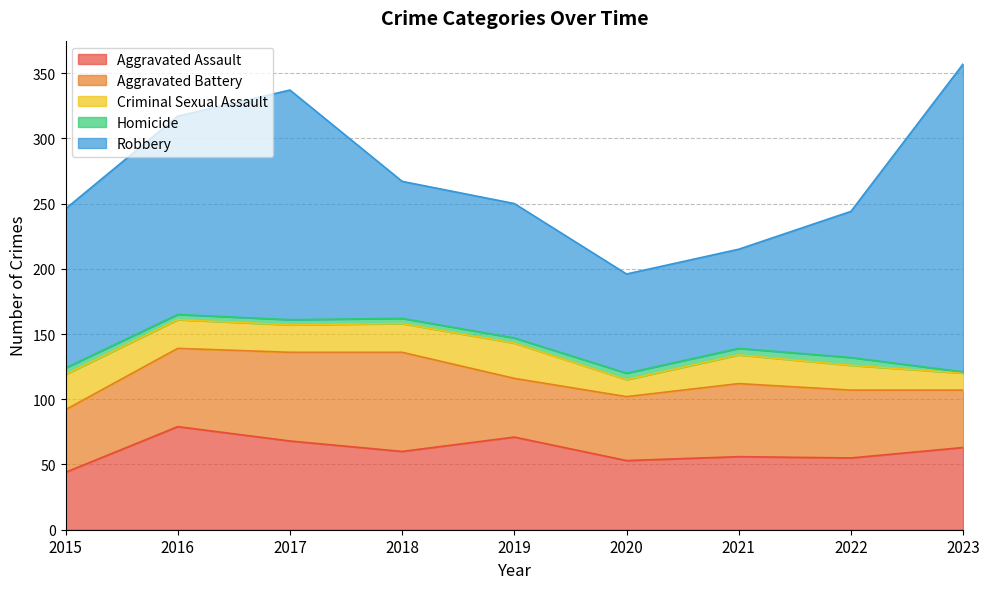

True or false: Aggravated Assault and Robbery cross at least once.

False